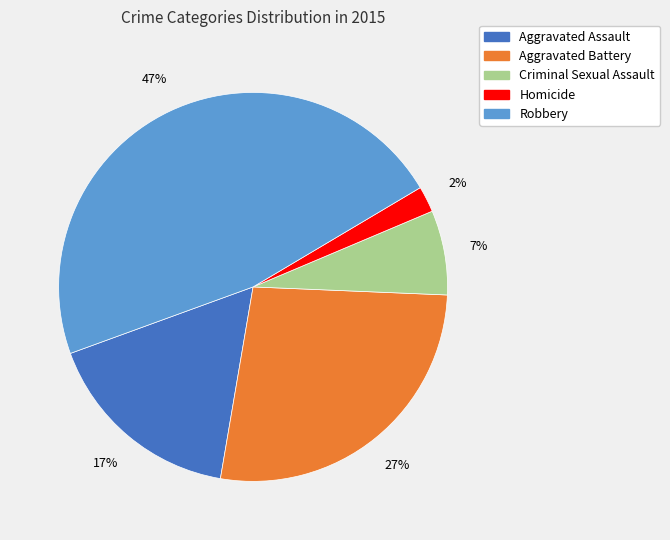

Combined, do Robbery and Criminal Sexual Assault account for over 50%?

Yes